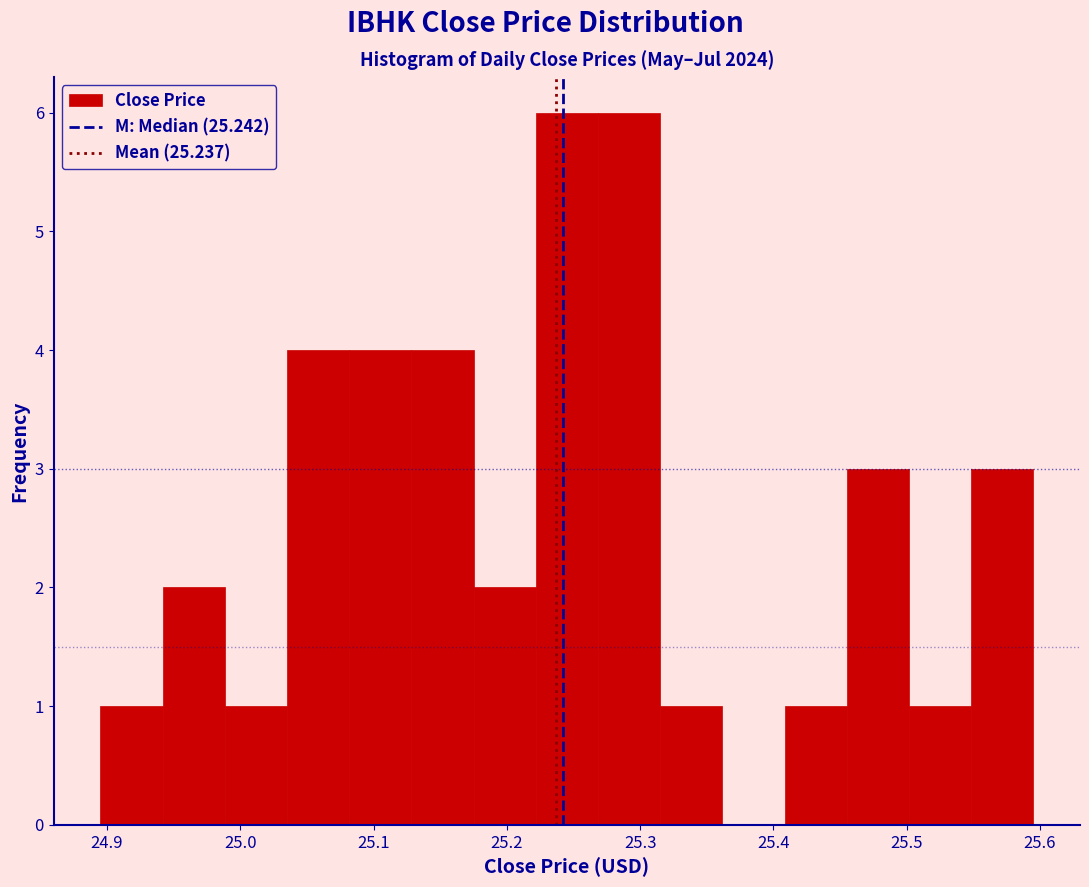

Reading left to right, transcribe this chart: for each bar, give the range it covers on the x-axis and its height. Neither the bar edges nor the heights are printed on the chart, so give them approximately, as read against the axes.

24.90 to 24.94: 1
24.94 to 24.99: 2
24.99 to 25.04: 1
25.04 to 25.08: 4
25.08 to 25.13: 4
25.13 to 25.18: 4
25.18 to 25.22: 2
25.22 to 25.27: 6
25.27 to 25.31: 6
25.31 to 25.36: 1
25.36 to 25.41: 0
25.41 to 25.45: 1
25.45 to 25.50: 3
25.50 to 25.55: 1
25.55 to 25.59: 3